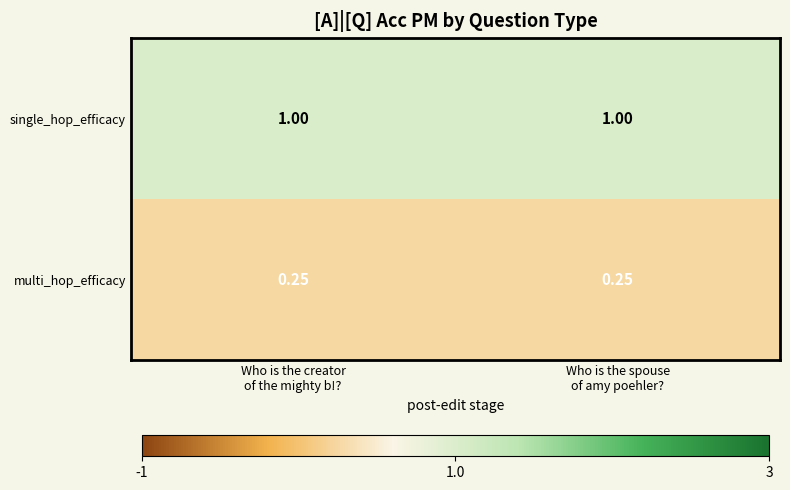

Which series has the largest total across all categories?

single_hop_efficacy